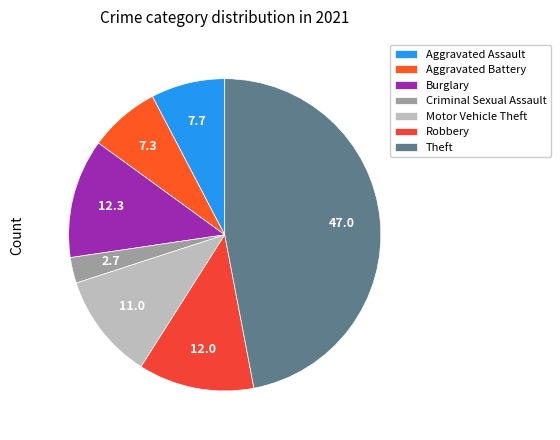

To the nearest percent, what is the difference between the Aggravated Assault and Theft slice percentages?

39%